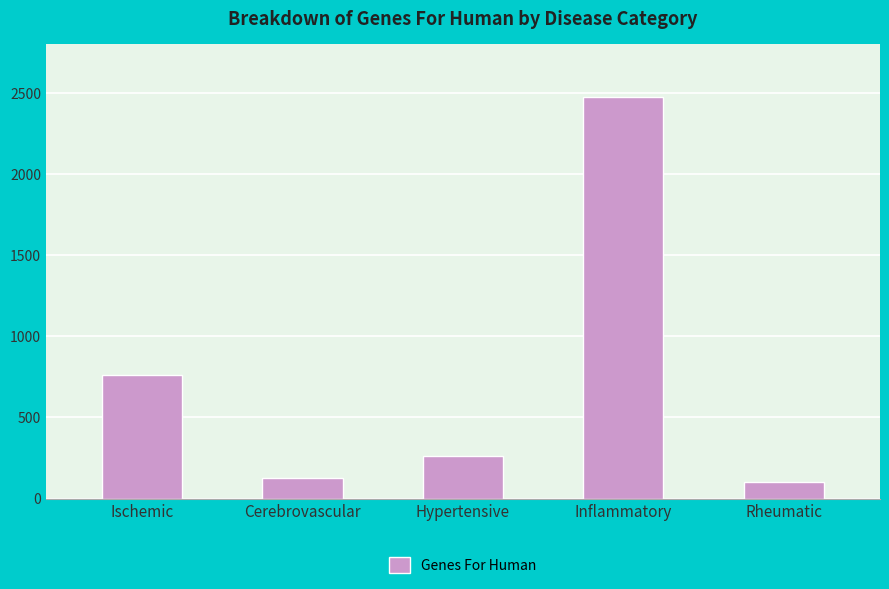

What is the label of the 4th bar from the right?

Cerebrovascular